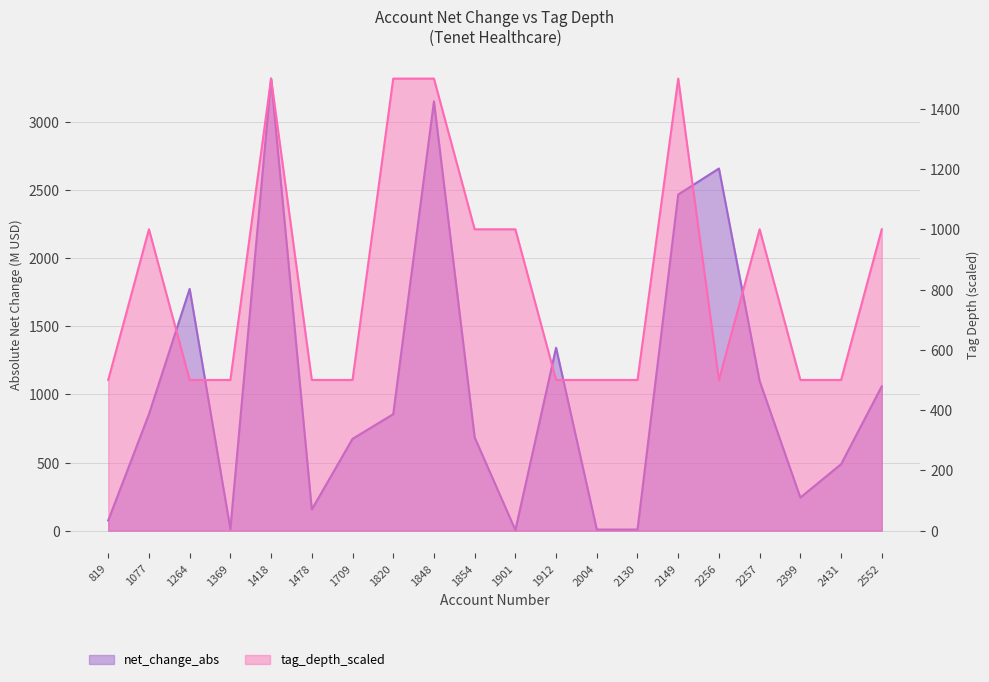

What is the difference between the net_change_abs values at 2399 and 2130?

235